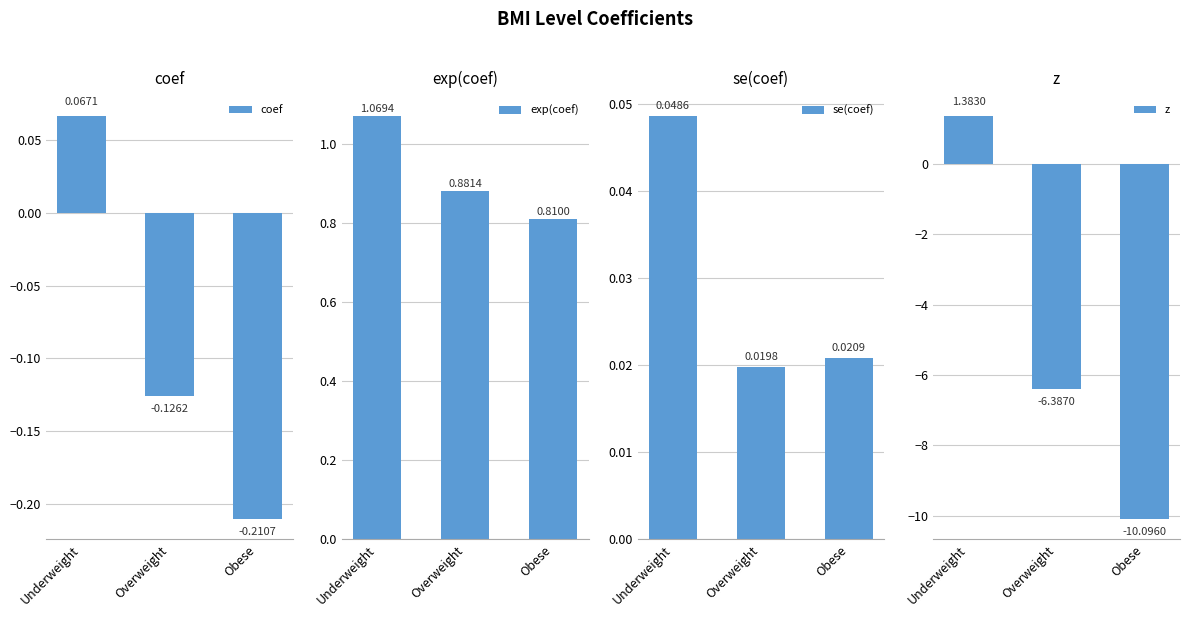

The exp(coef) series shows 0.2 at Overweight. True or false?

False